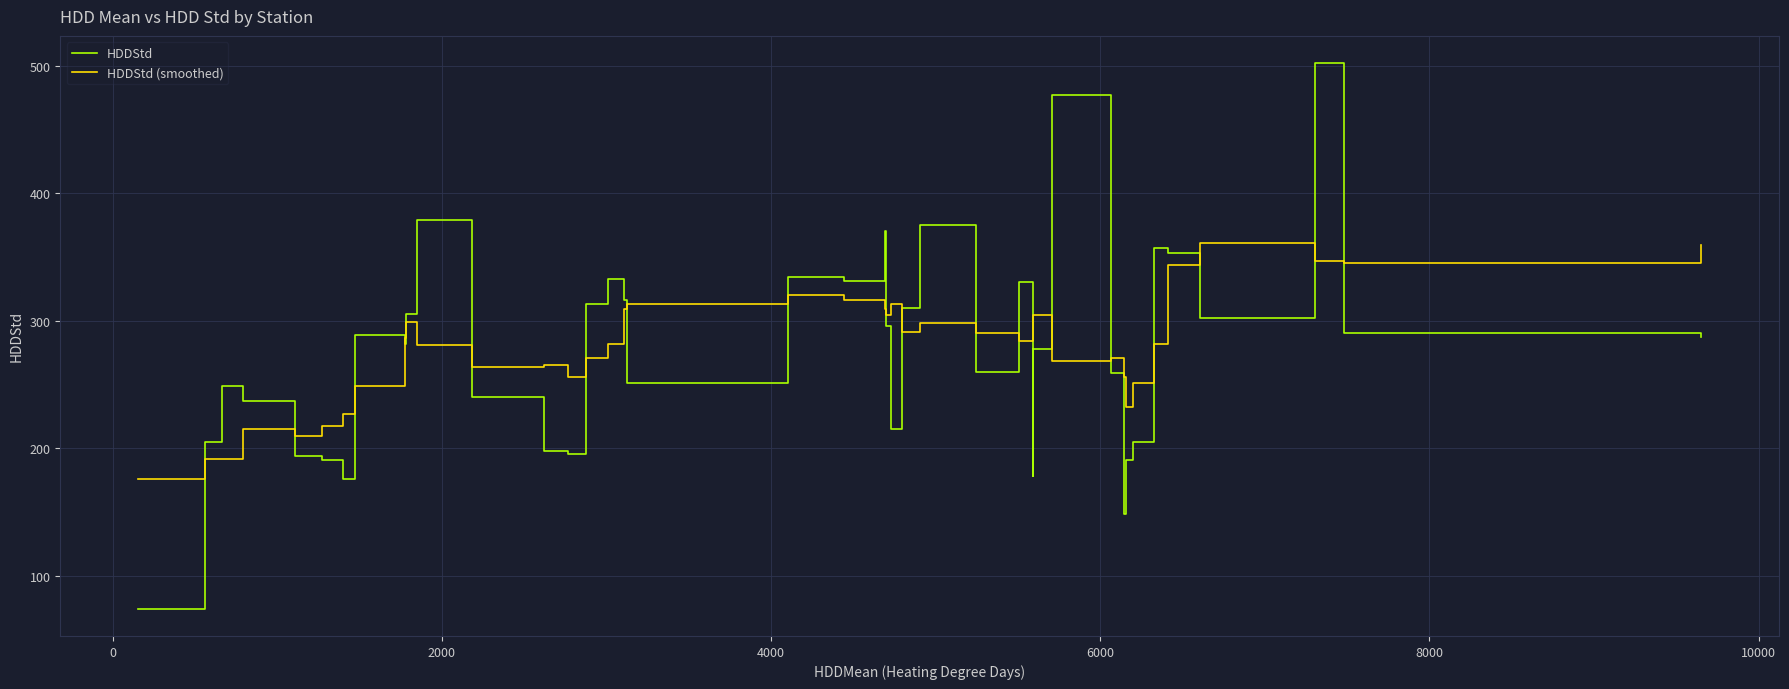

Rank the series by their maximum value, from highest to lowest.

HDDStd, HDDStd (smoothed)